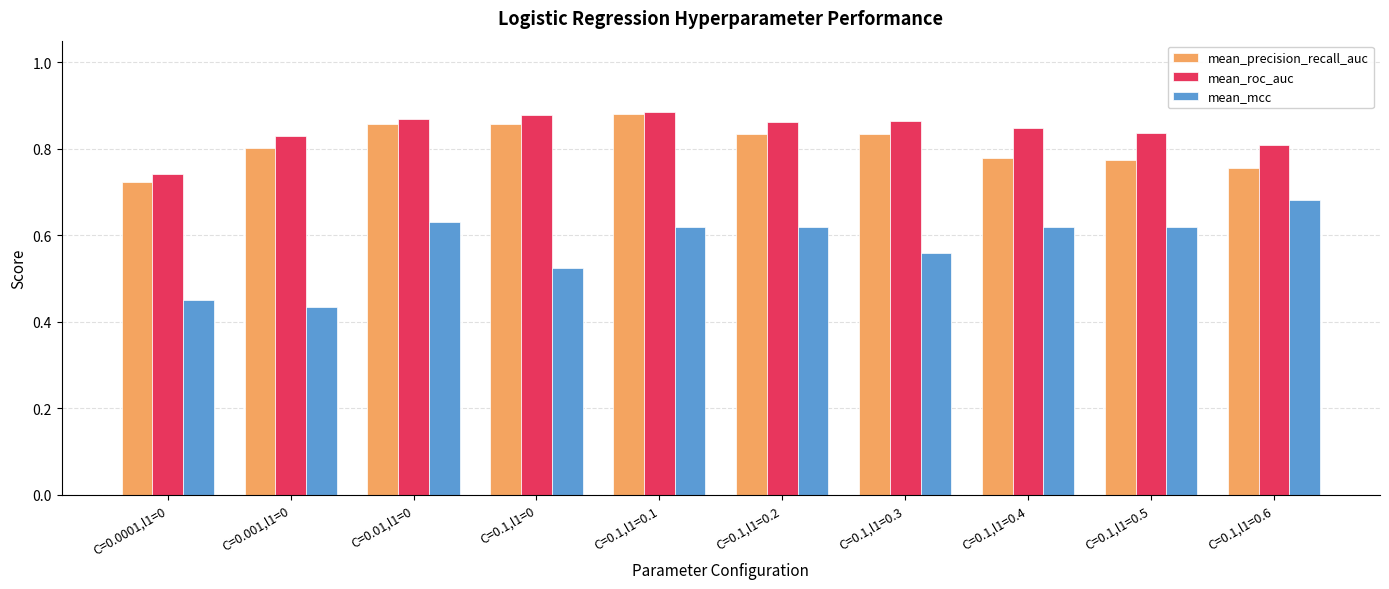

What position from the left is C=0.1,l1=0?

4